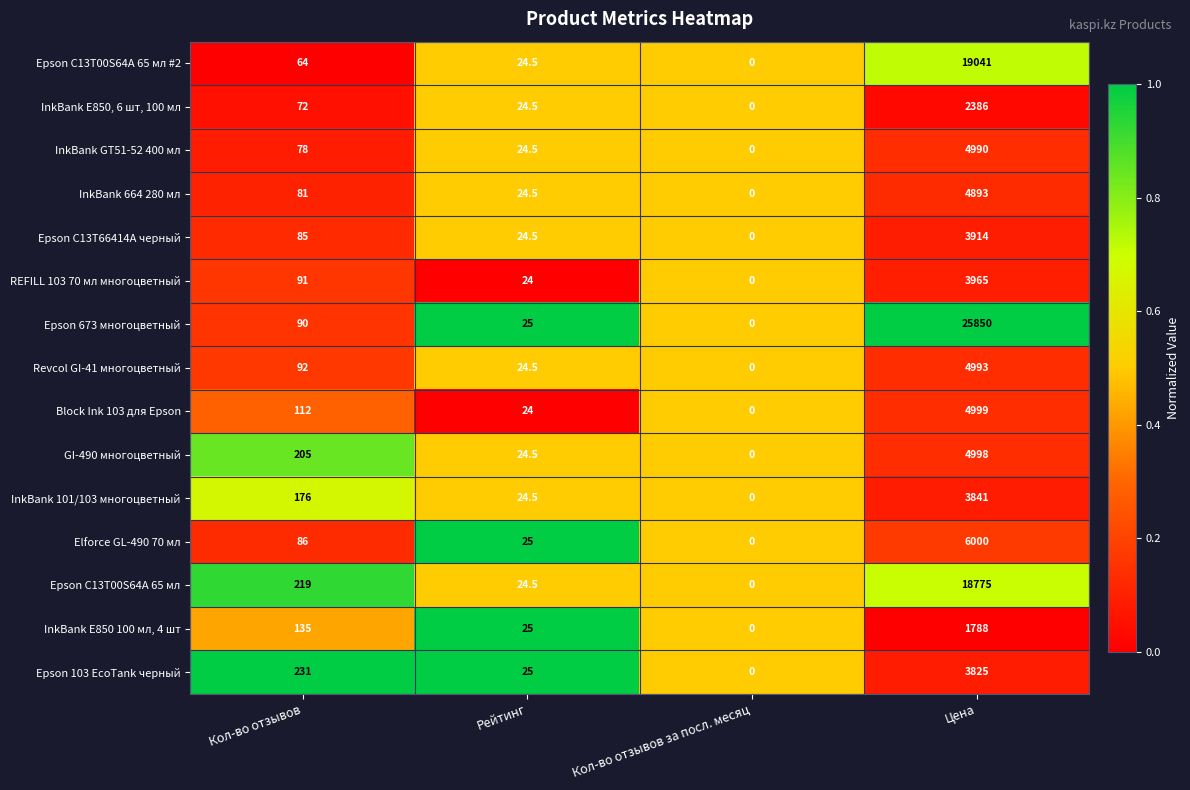

Which category has the highest value in the Epson C13T00S64A 65 мл #2 series?

Цена